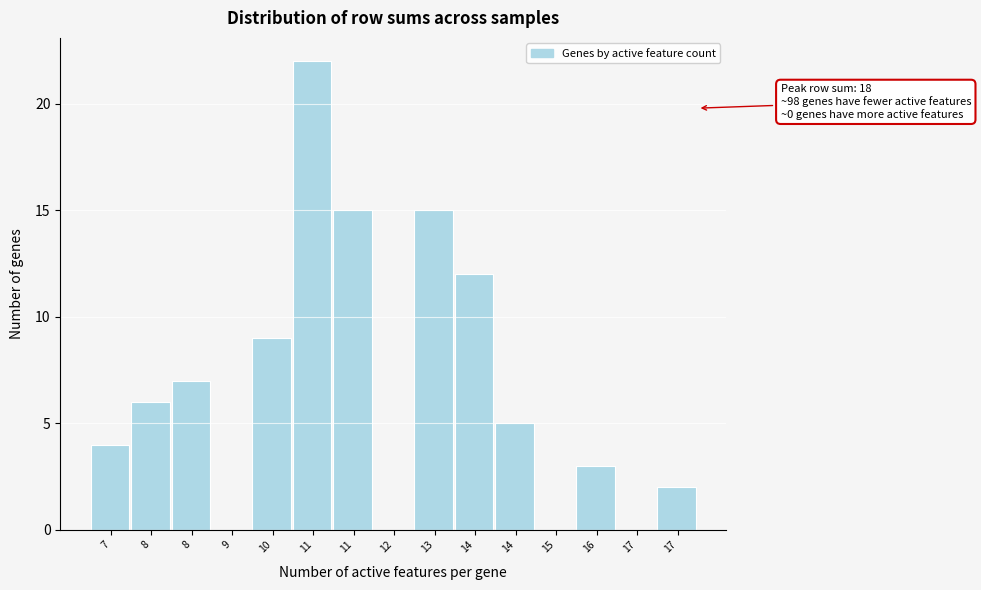

How many data points does each series have?

15